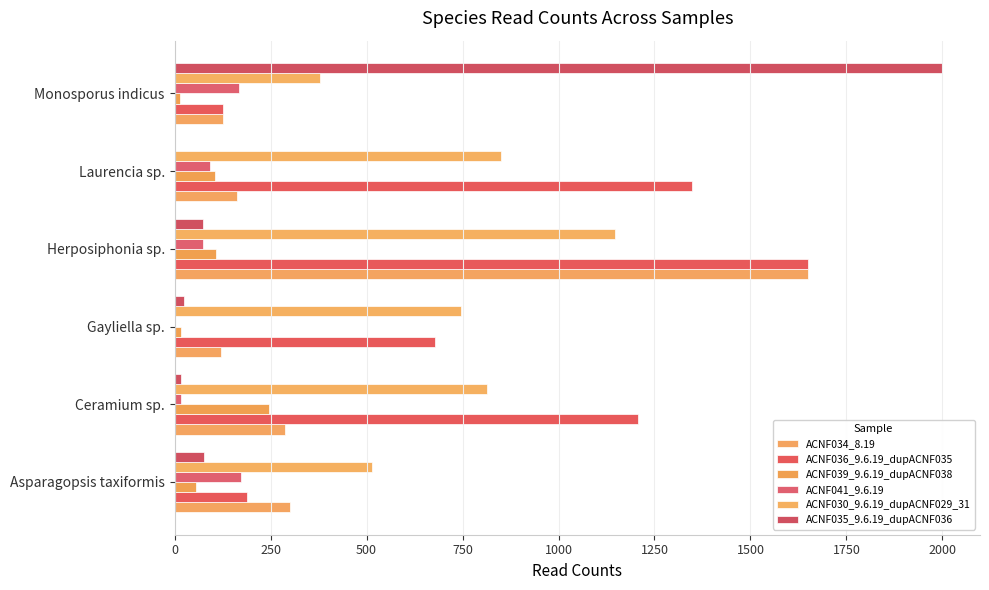

Which series has the largest total across all categories?

ACNF036_9.6.19_dupACNF035